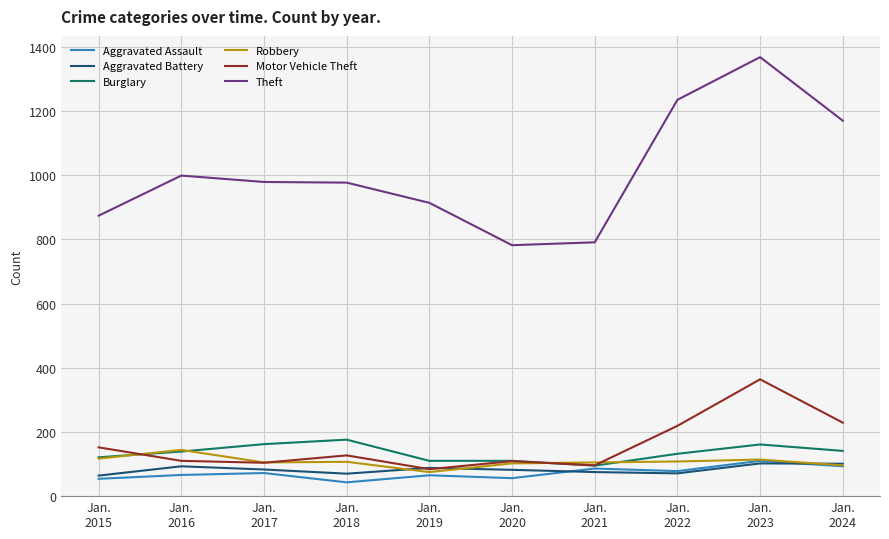

True or false: Burglary and Theft cross at least once.

False